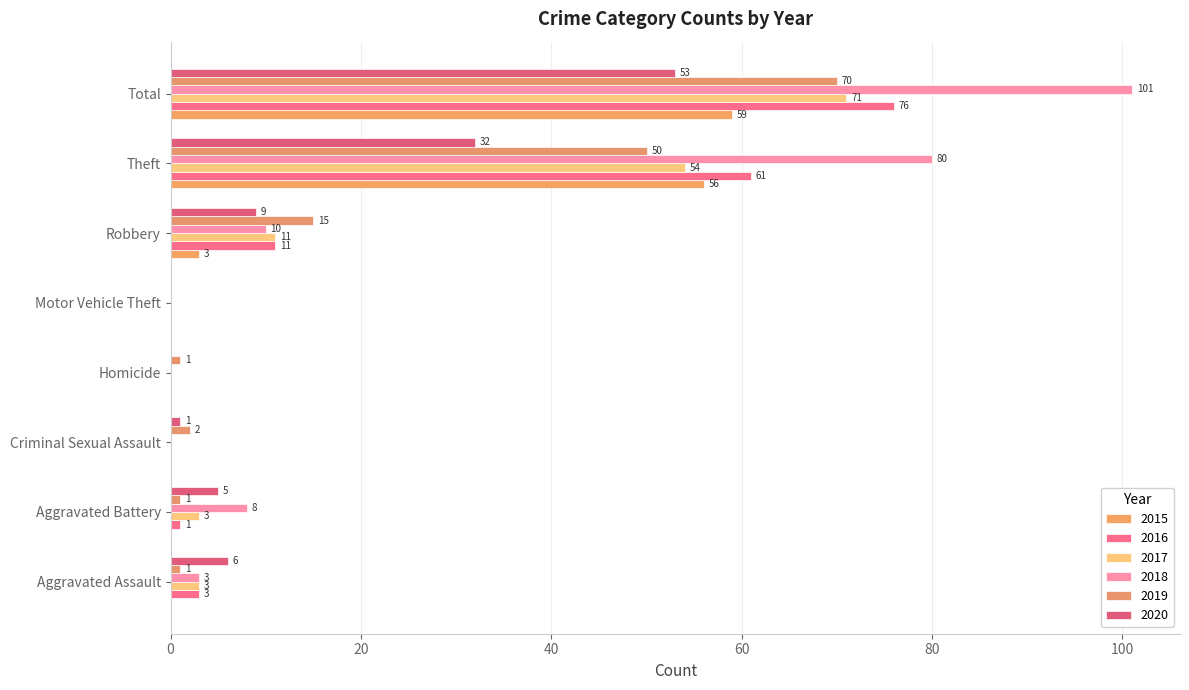

True or false: 2019 has a value of 10 at Robbery.

False